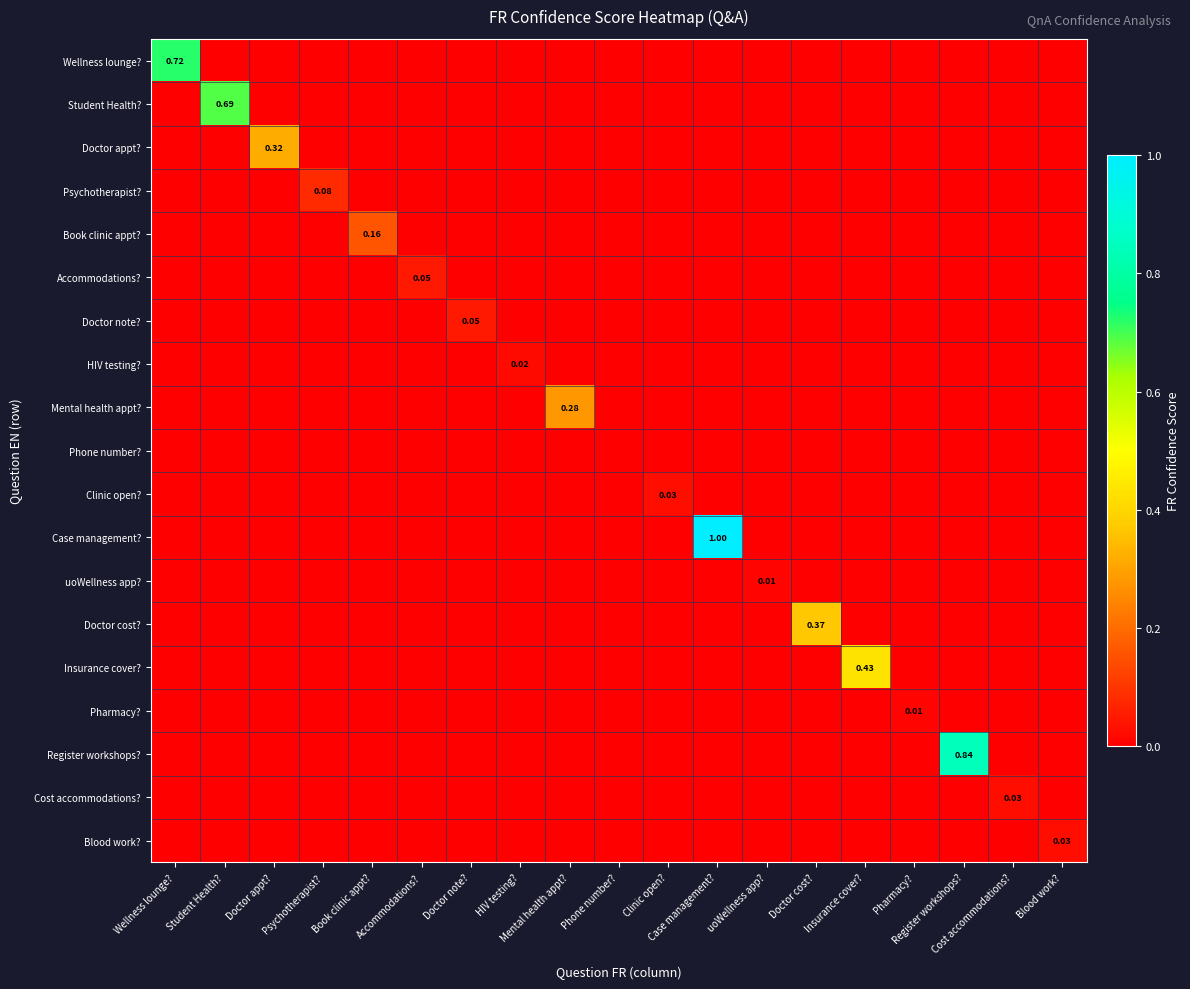

At Case management?, list the series in order from largest to smallest.

Case management?, Wellness lounge?, Student Health?, Doctor appt?, Psychotherapist?, Book clinic appt?, Accommodations?, Doctor note?, HIV testing?, Mental health appt?, Phone number?, Clinic open?, uoWellness app?, Doctor cost?, Insurance cover?, Pharmacy?, Register workshops?, Cost accommodations?, Blood work?